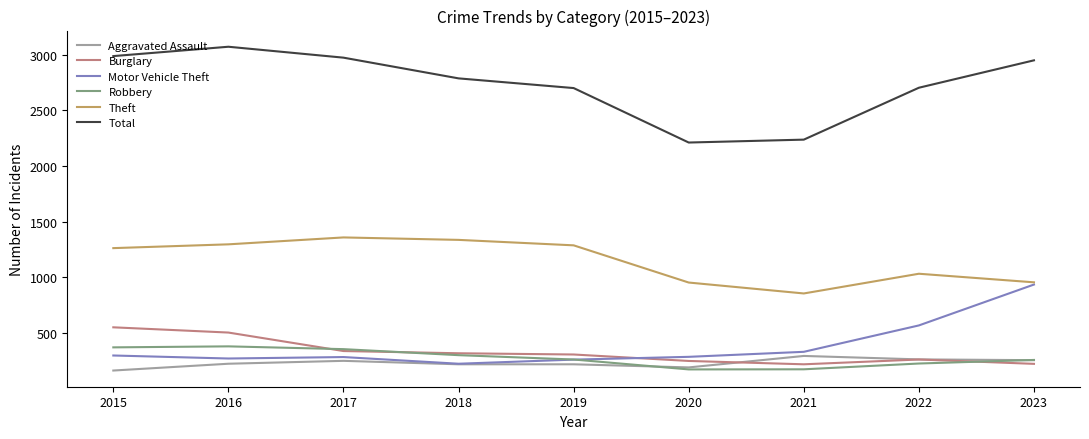

True or false: Total and Burglary cross at least once.

False